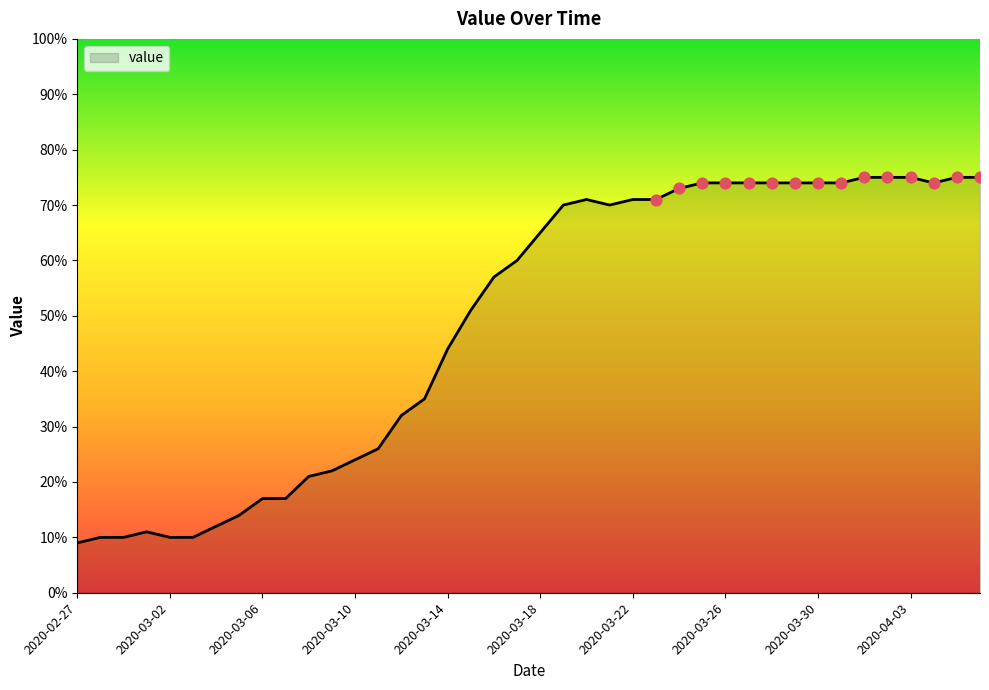

What is the greatest value displayed?

75